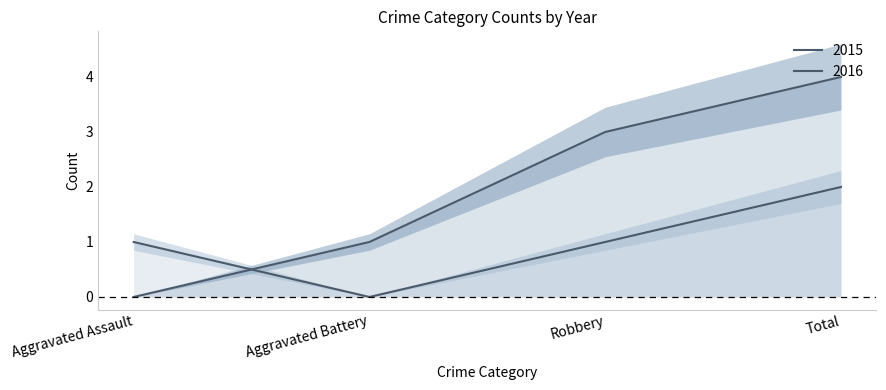

How many data points in 2016 are above 1?

1